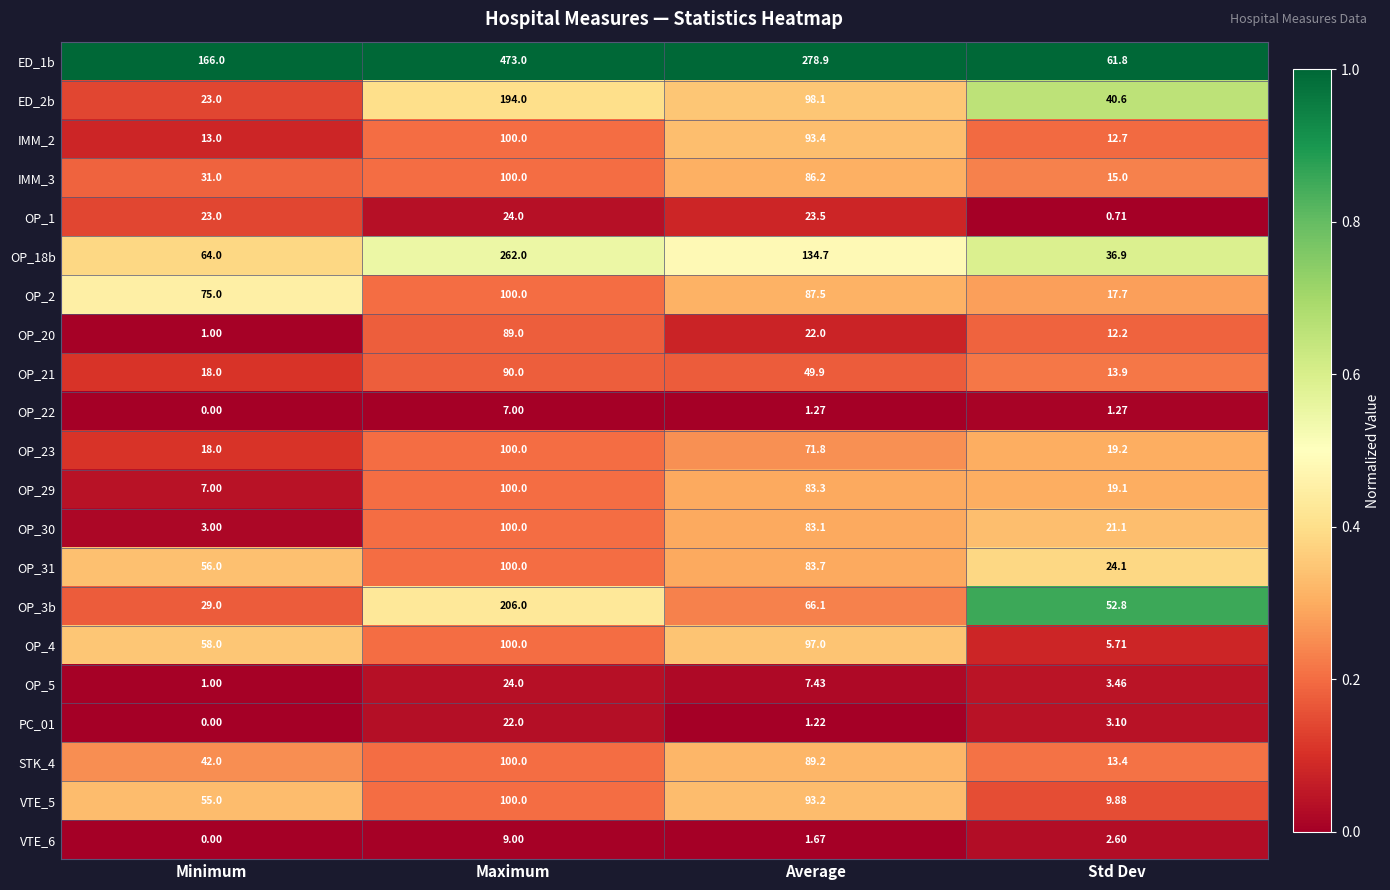

Which label corresponds to the smallest value in the chart?

Minimum